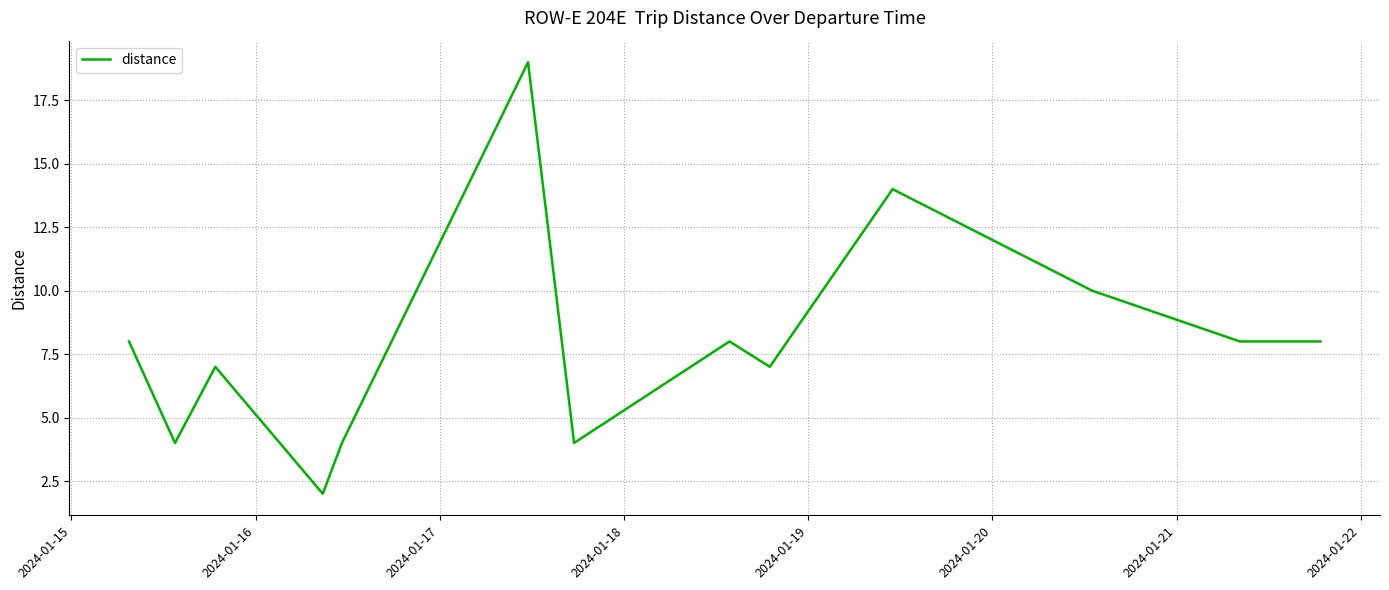

What is the greatest value displayed?

19